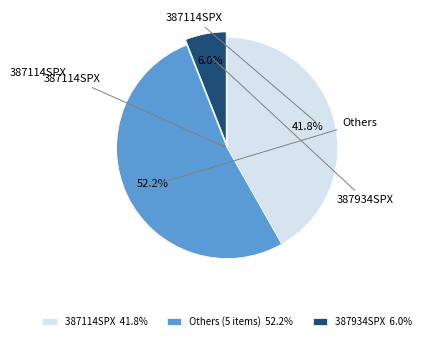

Rank the categories by value from highest to lowest.

Others (5 items) 52.2%, 387114SPX 41.8%, 387934SPX 6.0%